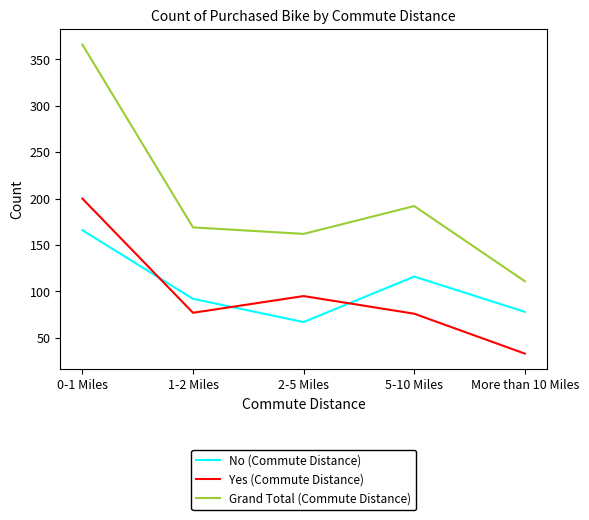

What is the sum of all Yes (Commute Distance) values?

481